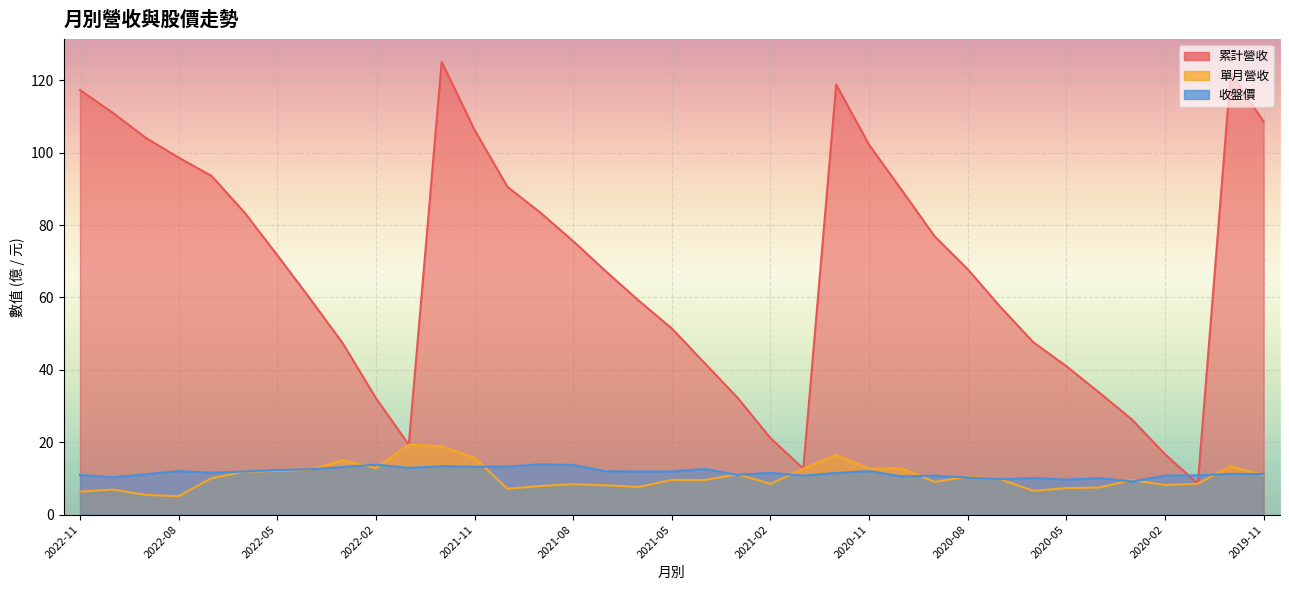

Which series has the largest range (max minus min)?

累計營收